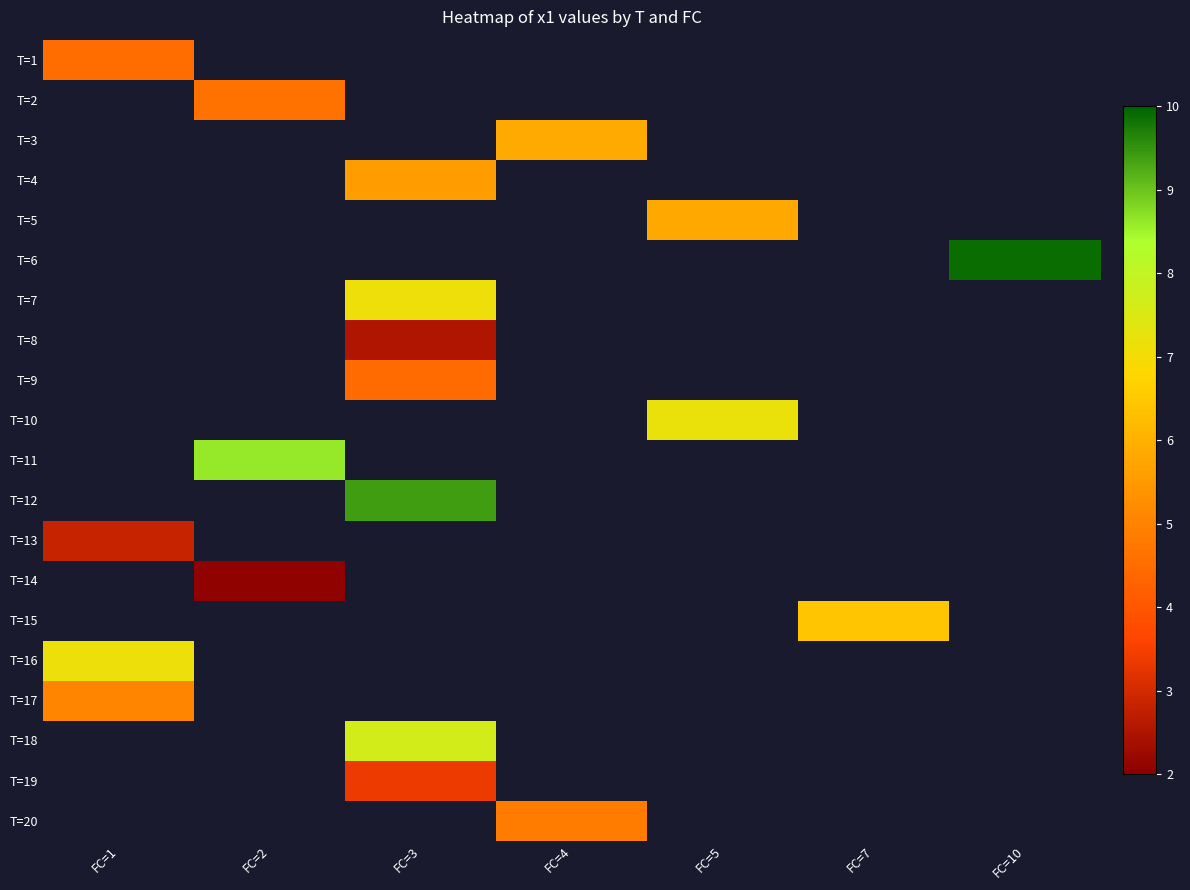

What is the minimum value shown in the chart?

2.1